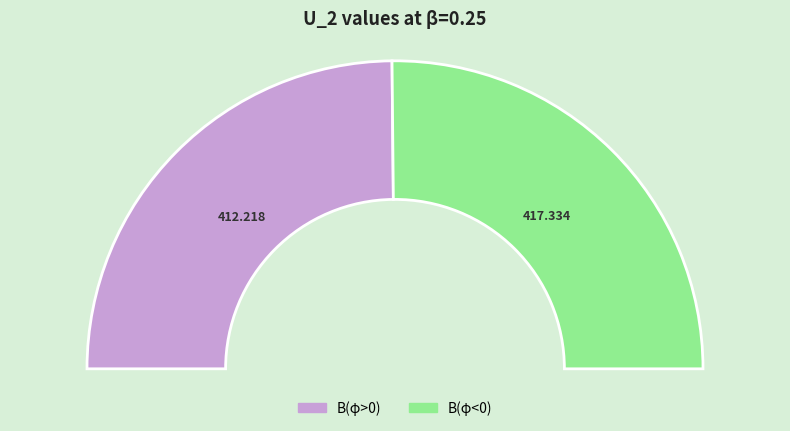

Which slice is the smallest?

В(φ>0)